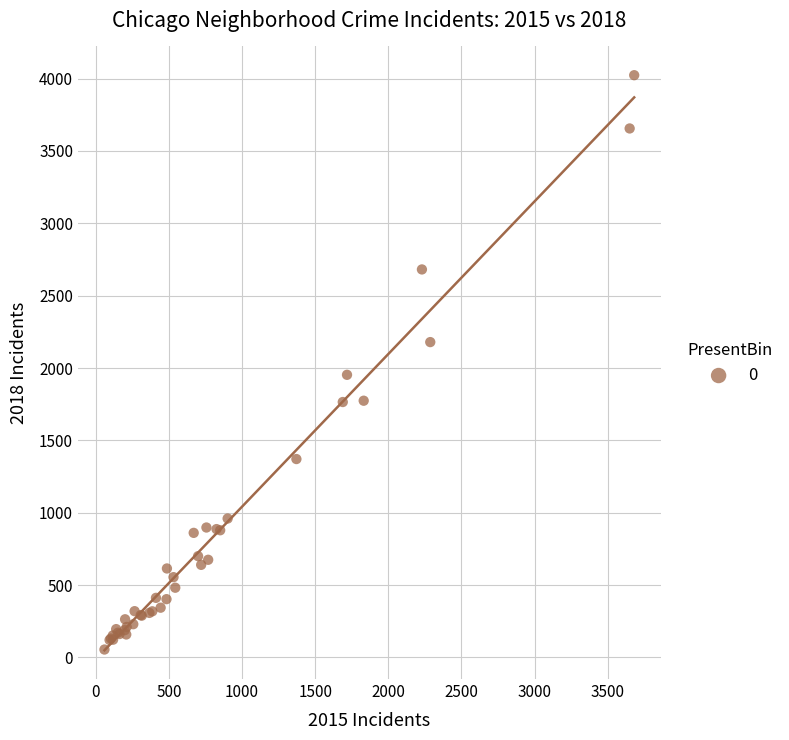

What Y value in the scatter plot is closest to 2039?

1953